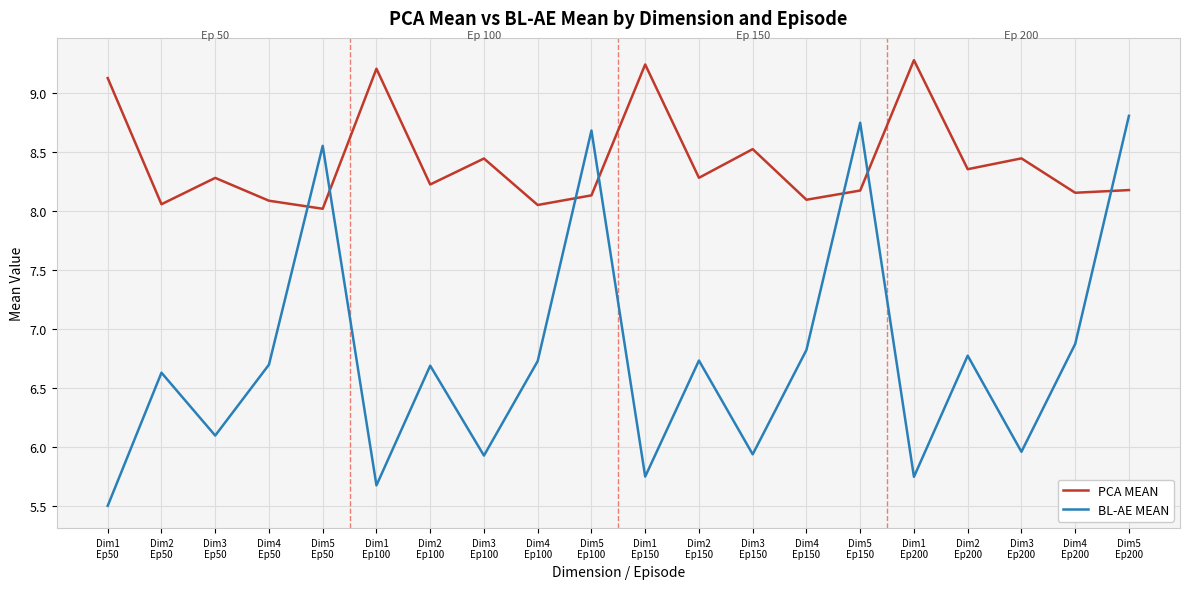

How many times do PCA MEAN and BL-AE MEAN cross each other?

7